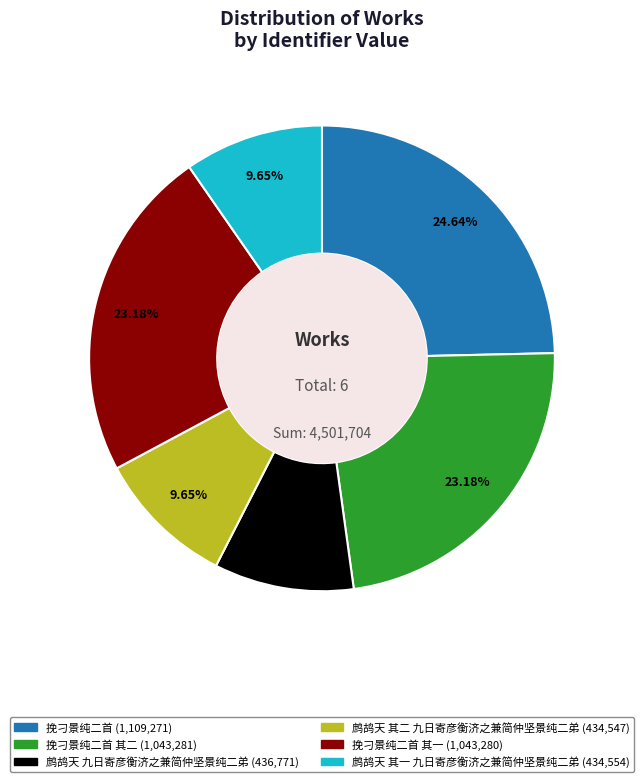

To the nearest percent, what is the difference between the largest and smallest slice percentages?

15%